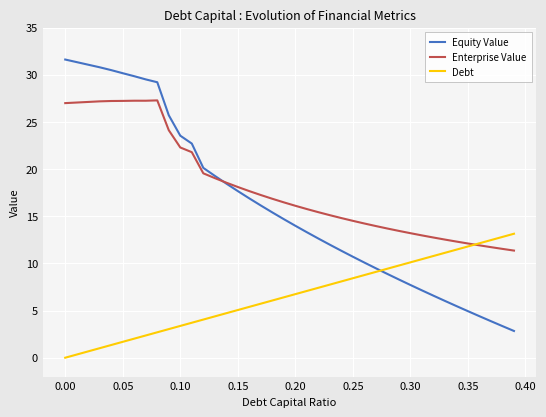

What is the difference between the maximum and second lowest values in the Debt series?

12.8